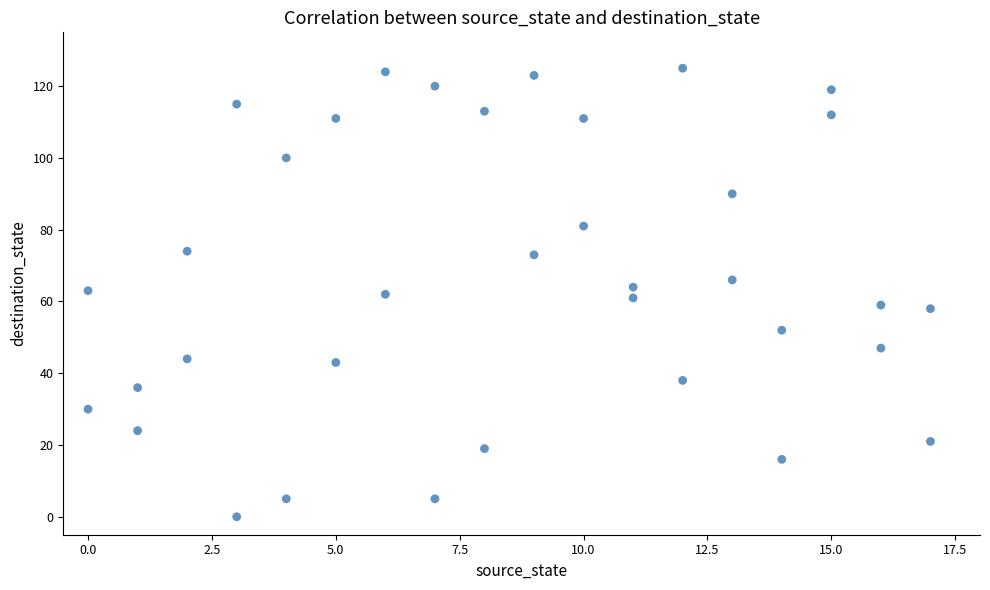

What is the range of Y values (max minus min)?

125